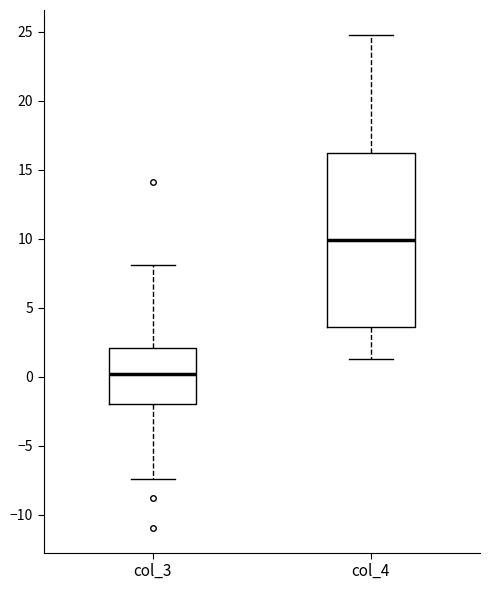

Which box's median line is the highest?

col_4